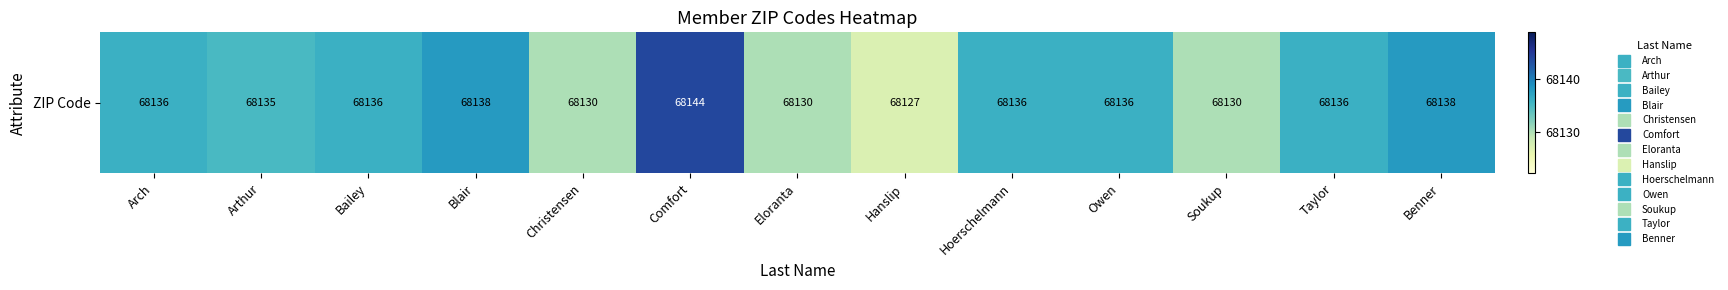

True or false: the data shows 108708 at Arch.

False